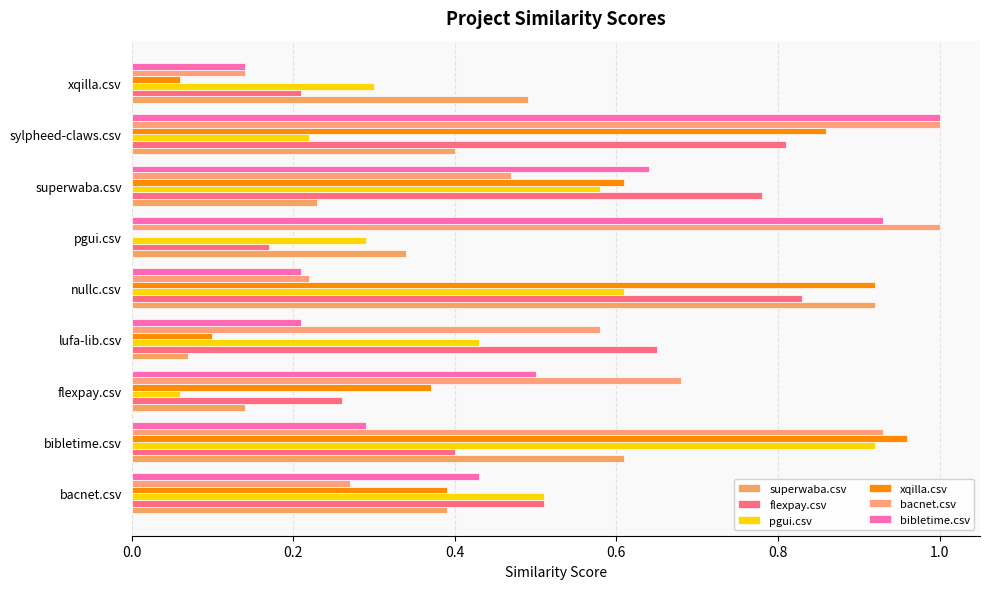

How many categories are shown in the chart?

9